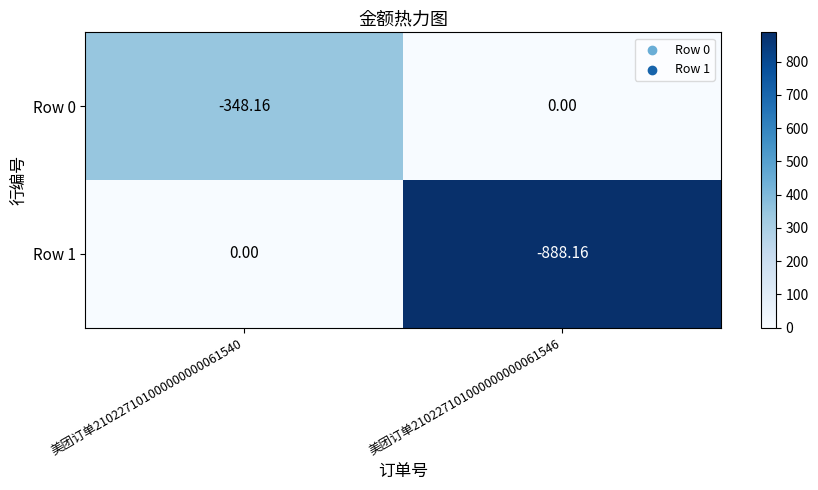

Is the value of Row 0 at 美团订单210227101000000000061540 greater than the value of Row 1 at 美团订单210227101000000000061540?

No